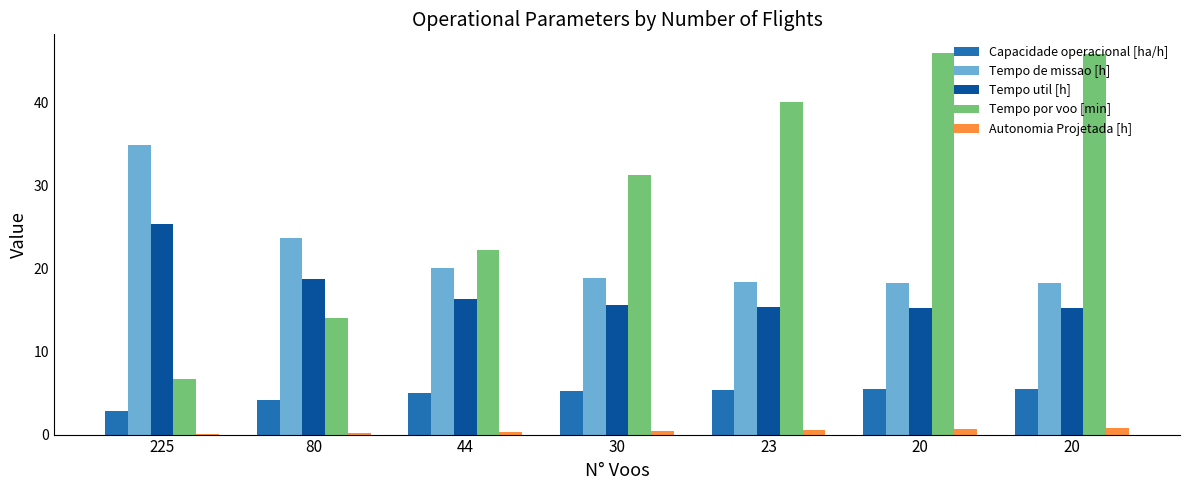

What is the minimum value shown in the chart?

0.1